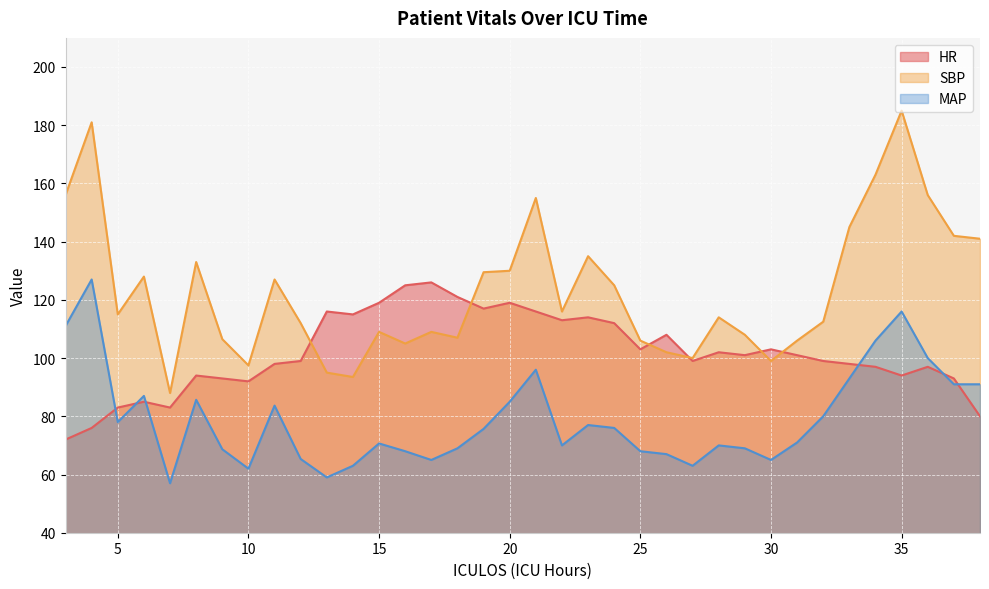

Between 4 and 26, which is larger?

26